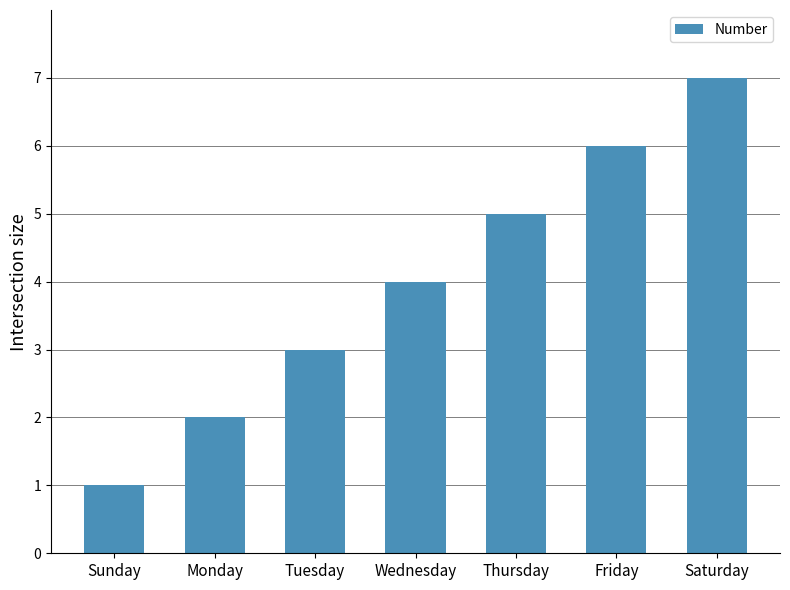

What is the sum of all values?

28